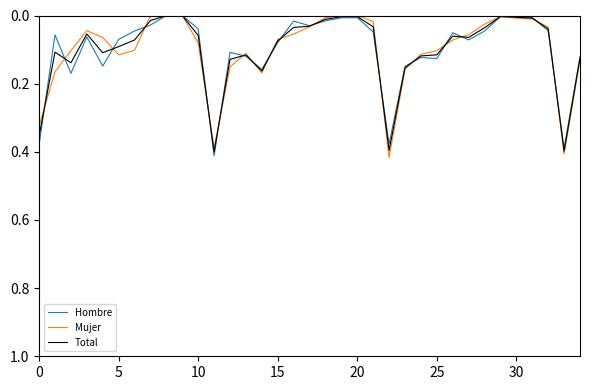

At which category is the sum across all series the highest?

11